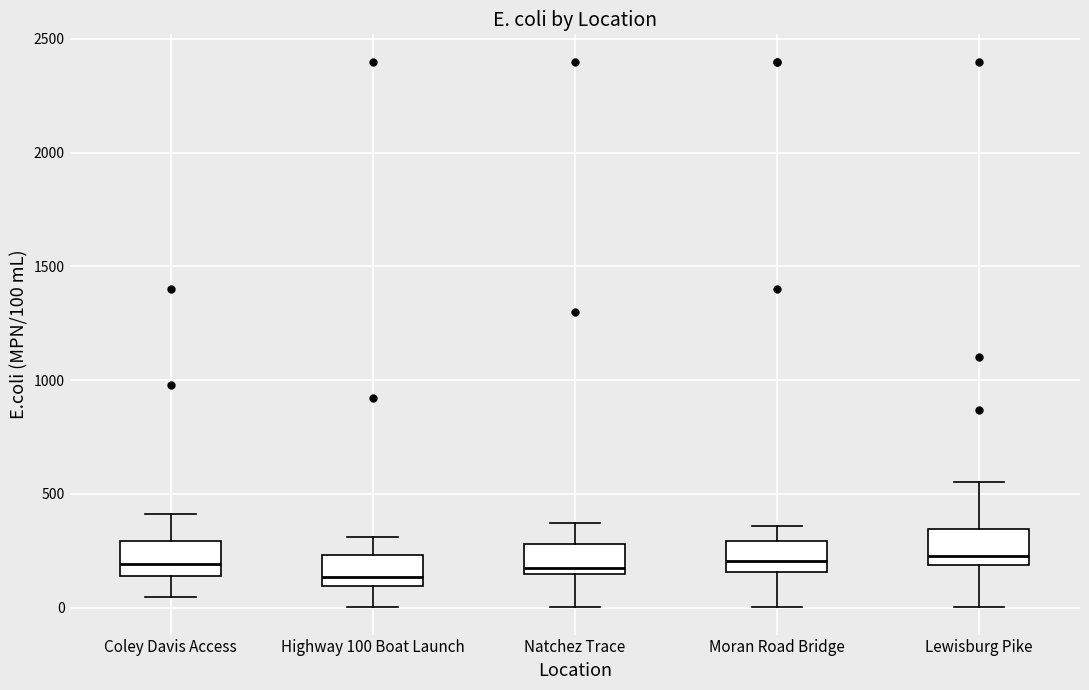

Where is the upper edge of the box for Coley Davis Access on the y-axis? The values are not printed on the chart, so give them approximately, as read against the axis.

300